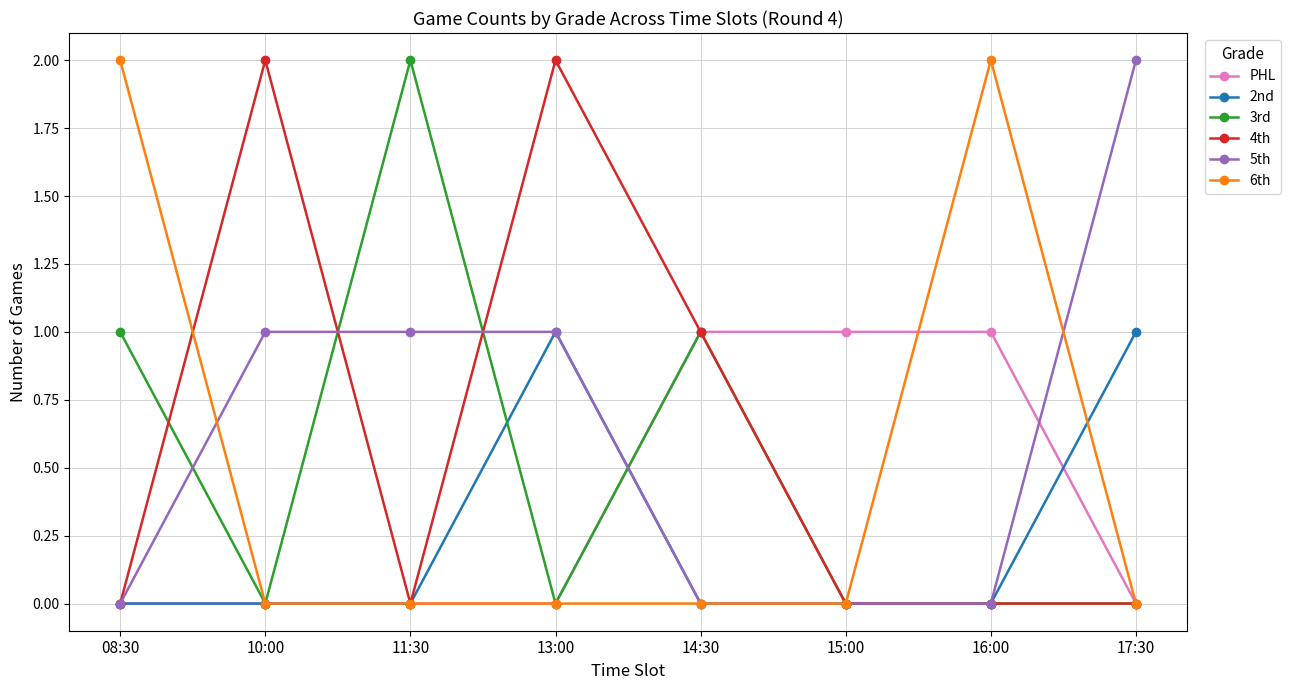

At which category is the sum across all series the highest?

13:00